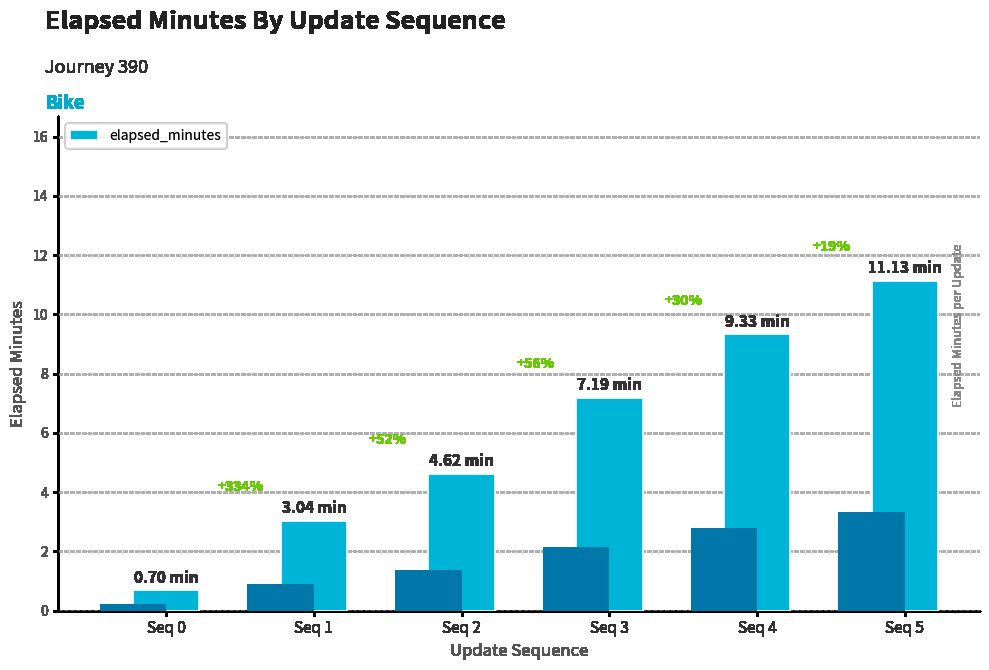

Are the bars grouped side by side (vs. stacked)?

No